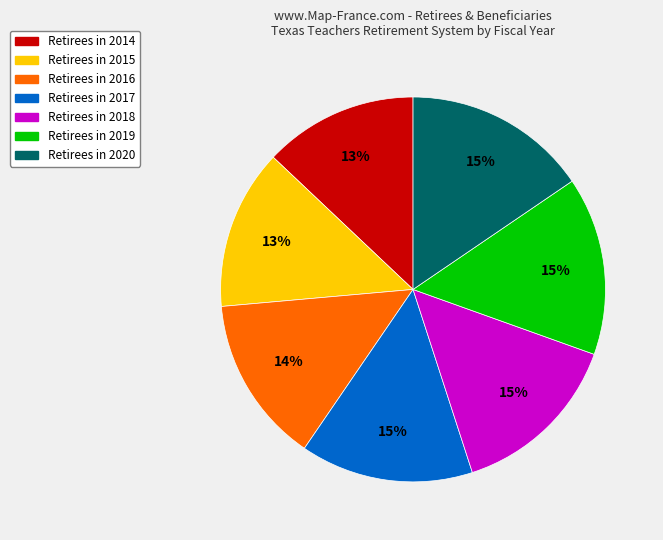

To the nearest percent, what percentage of the pie is Retirees in 2020?

15%